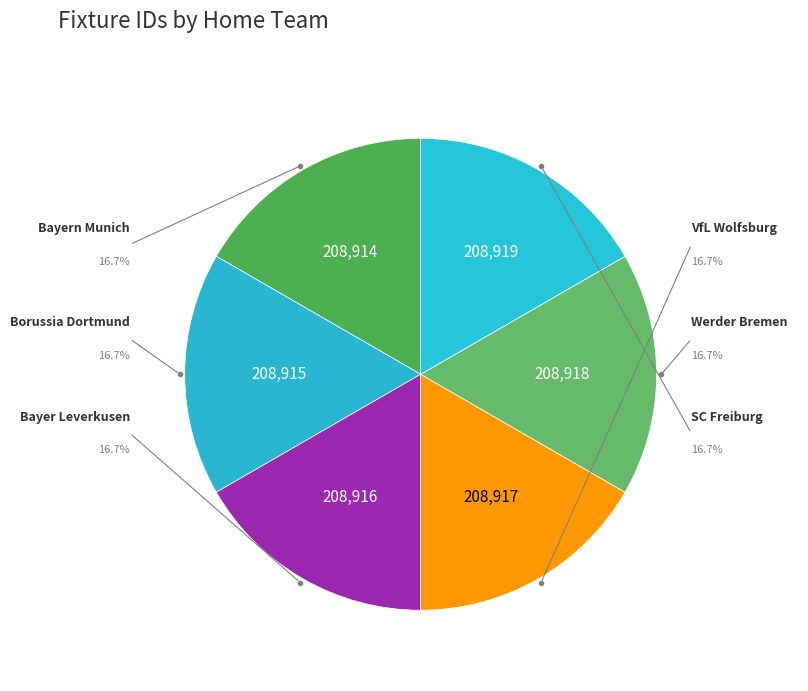

Rank the categories by value from highest to lowest.

SC Freiburg, Werder Bremen, VfL Wolfsburg, Bayer Leverkusen, Borussia Dortmund, Bayern Munich